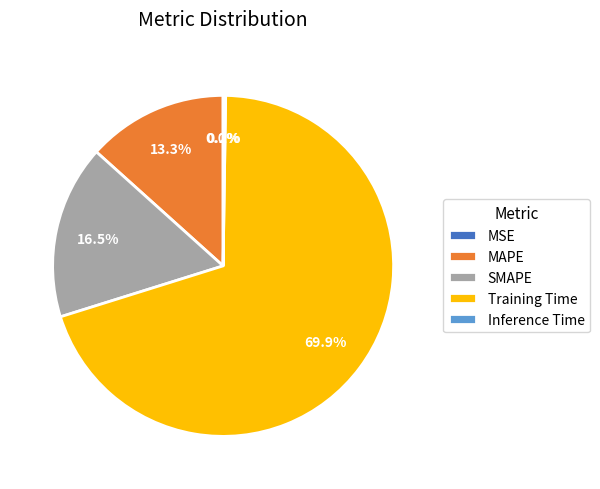

Is Training Time the majority of the pie?

Yes